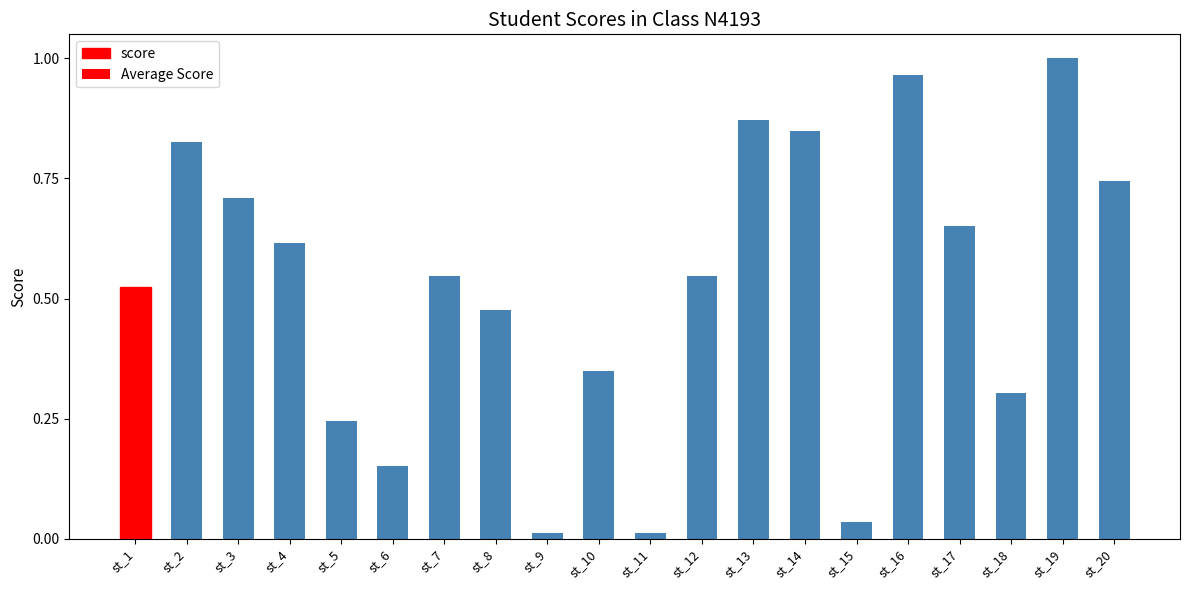

Rank the categories by value from lowest to highest.

st_9, st_11, st_15, st_6, st_5, st_18, st_10, st_8, st_1, st_7, st_12, st_4, st_17, st_3, st_20, st_2, st_14, st_13, st_16, st_19